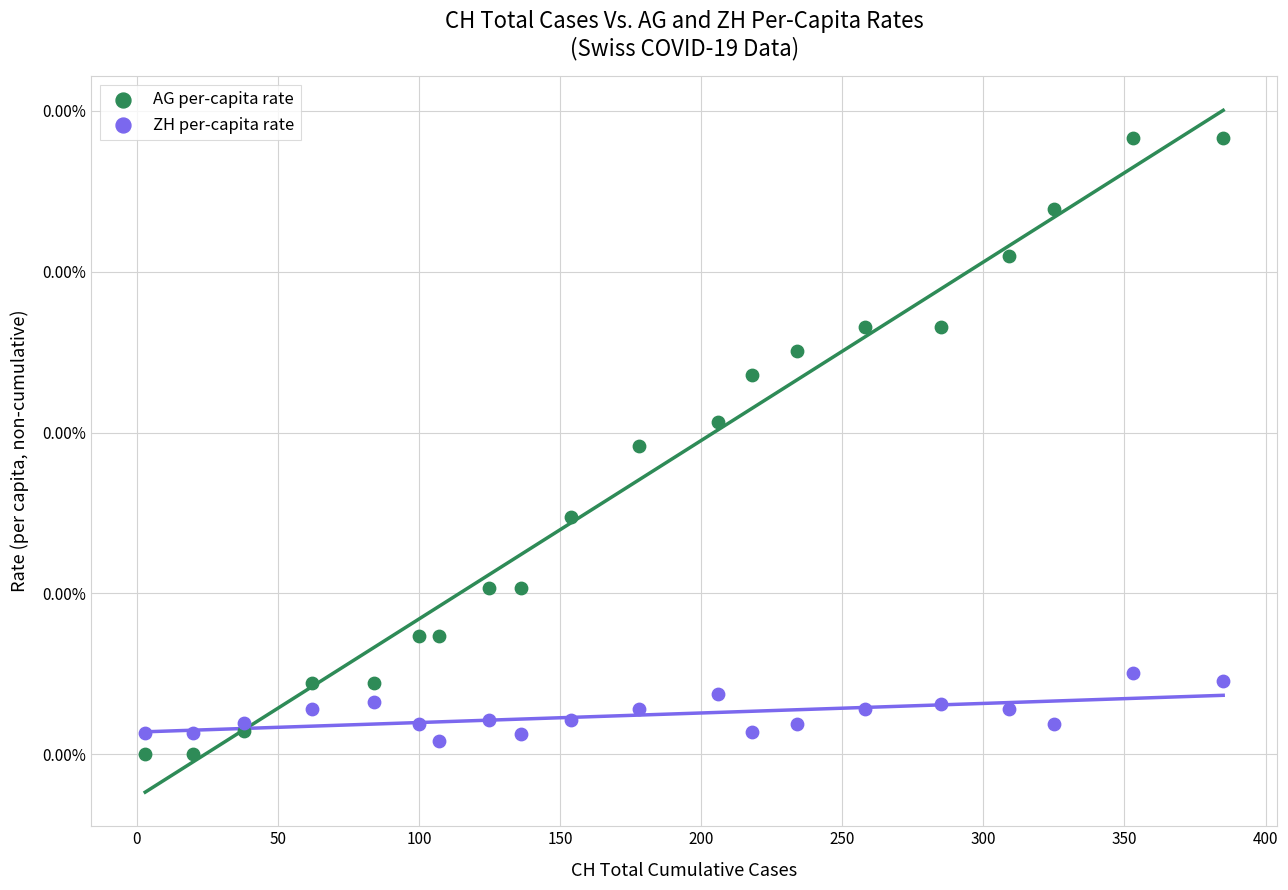

Which series reaches the maximum Y coordinate?

AG per-capita rate